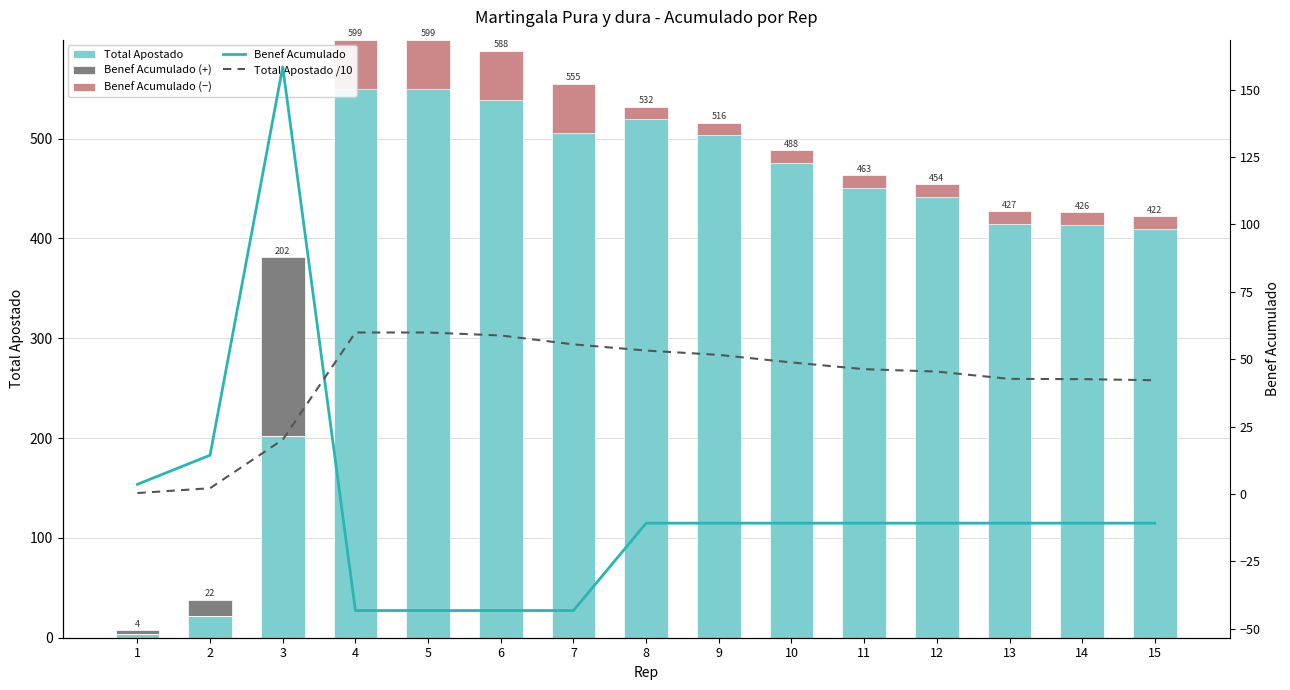

Does the chart contain stacked bars?

No